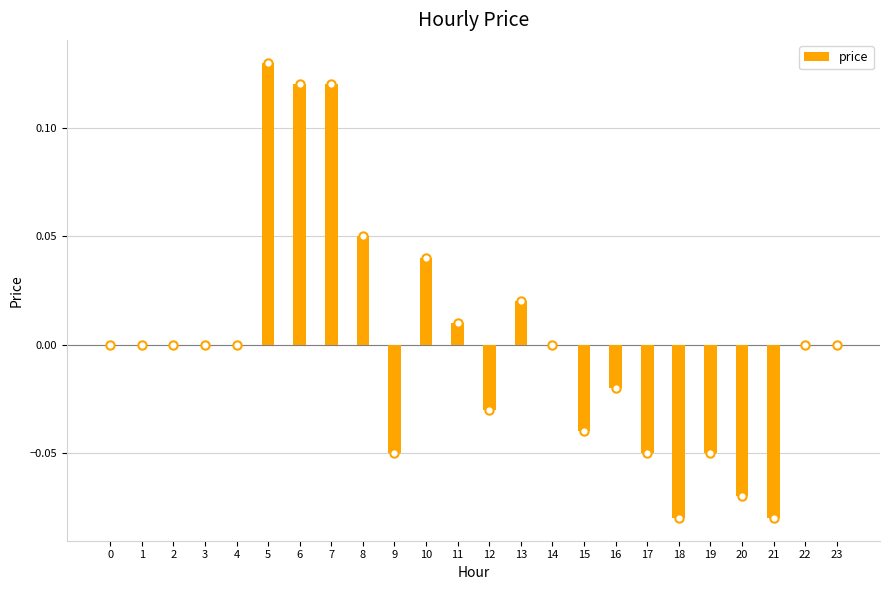

At which category does the chart reach its peak across all series?

5